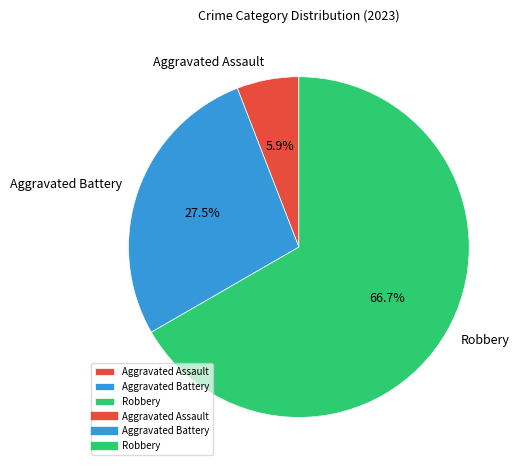

What percentage is the Aggravated Assault slice, to the nearest percent?

6%